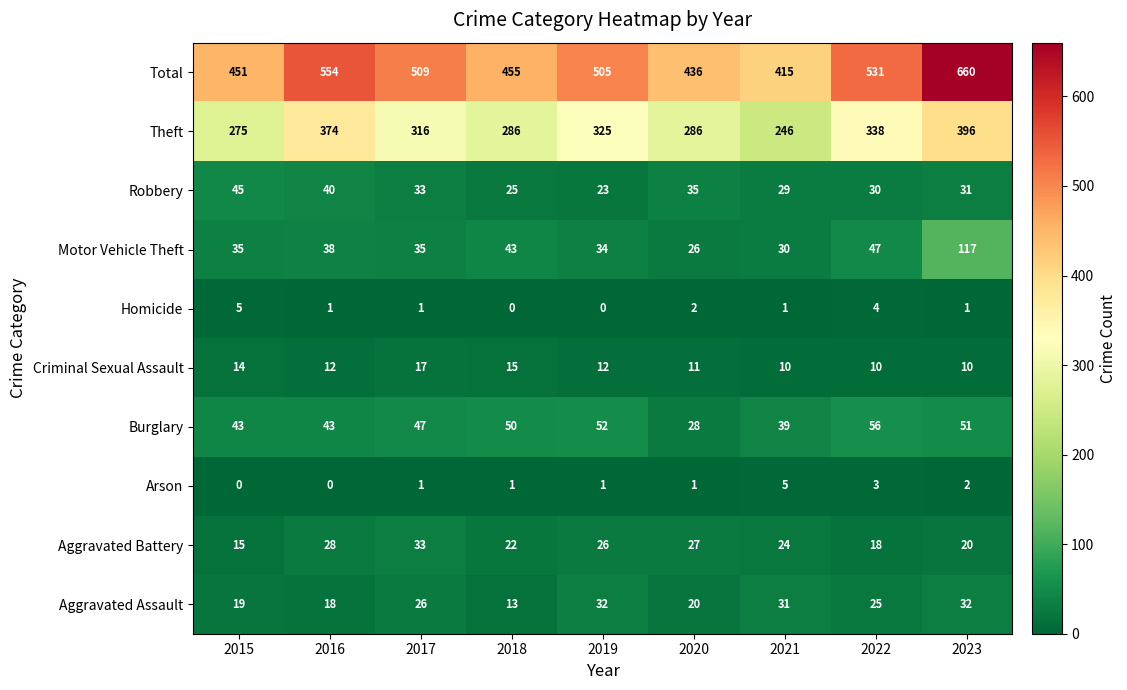

Which series has the largest range (max minus min)?

Total